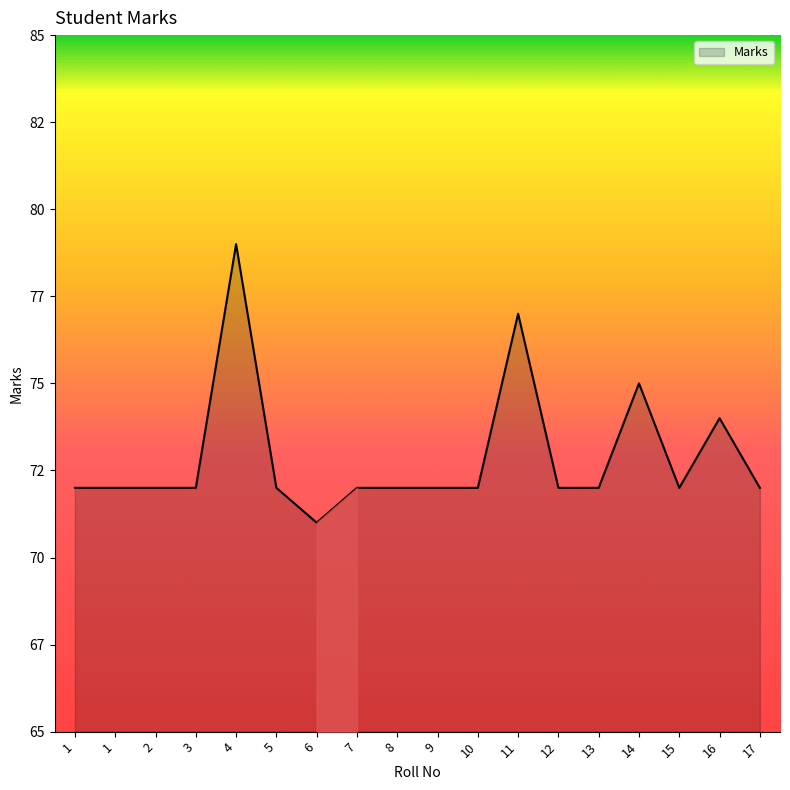

At which label is the value closest to 75?

14